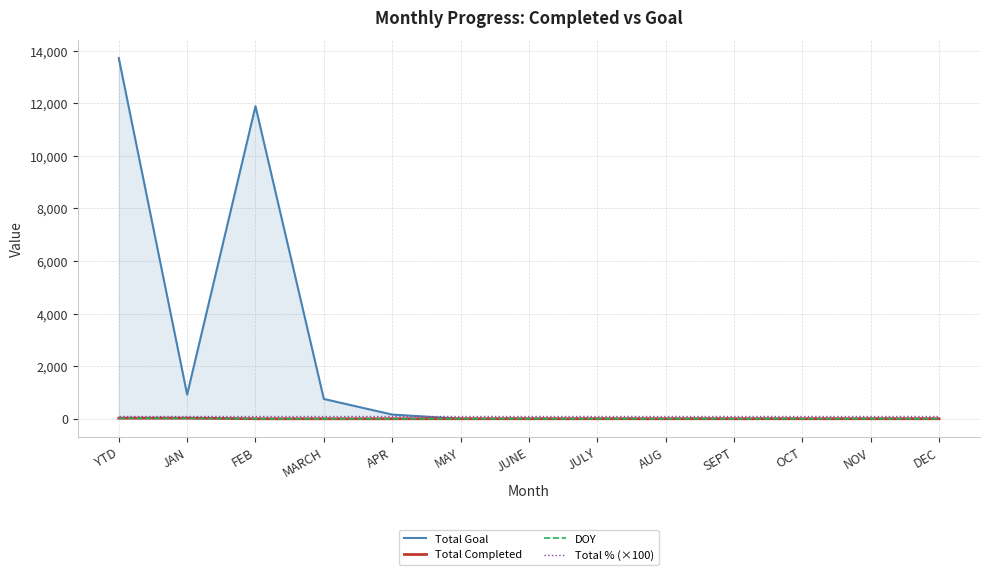

What are all the series names shown in the legend?

Total Goal, Total Completed, DOY, Total % (×100)